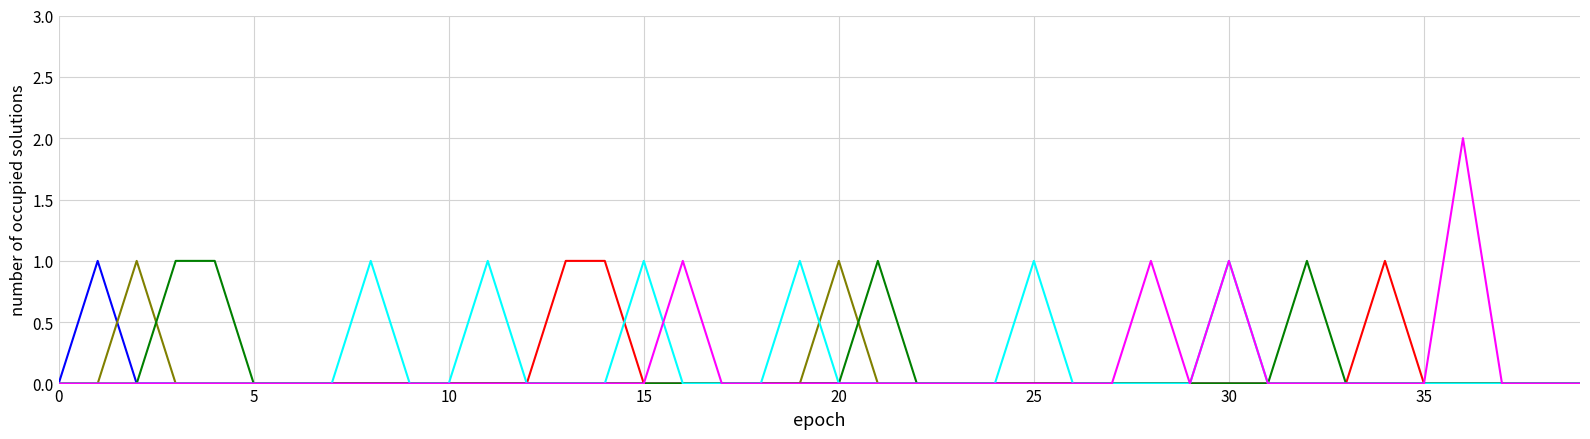

How many lines are shown in the chart?

6